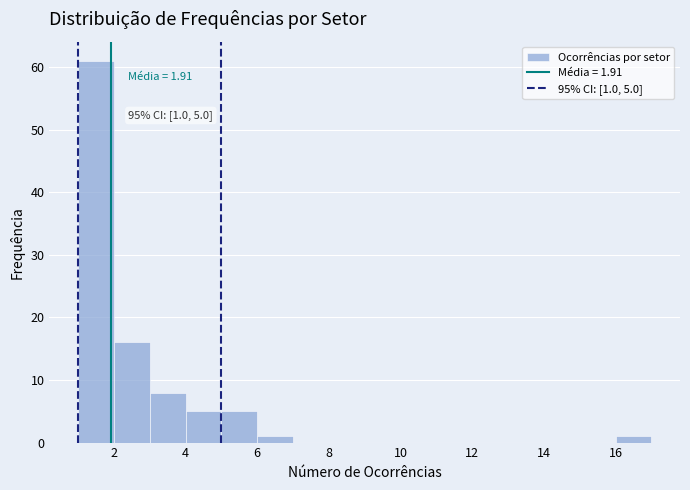

Over which range of the x-axis is the bar tallest?

1 to 2